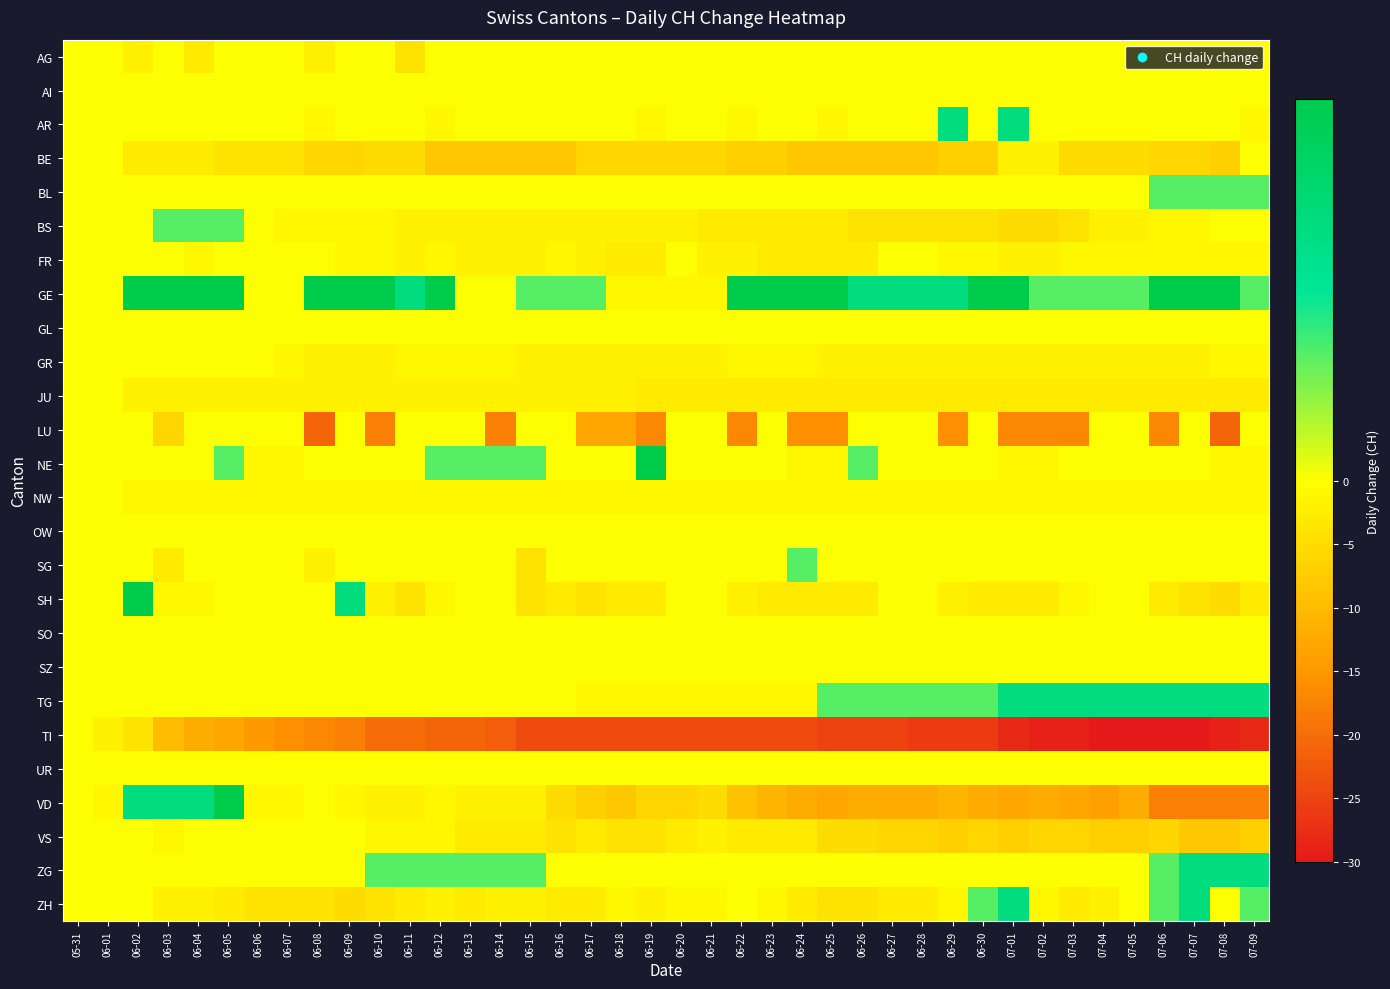

Rank the series by their maximum value, from highest to lowest.

GE, SH, NE, VD, AR, TG, ZG, ZH, BL, BS, SG, AG, AI, BE, FR, GL, GR, JU, LU, NW, OW, SO, SZ, TI, UR, VS